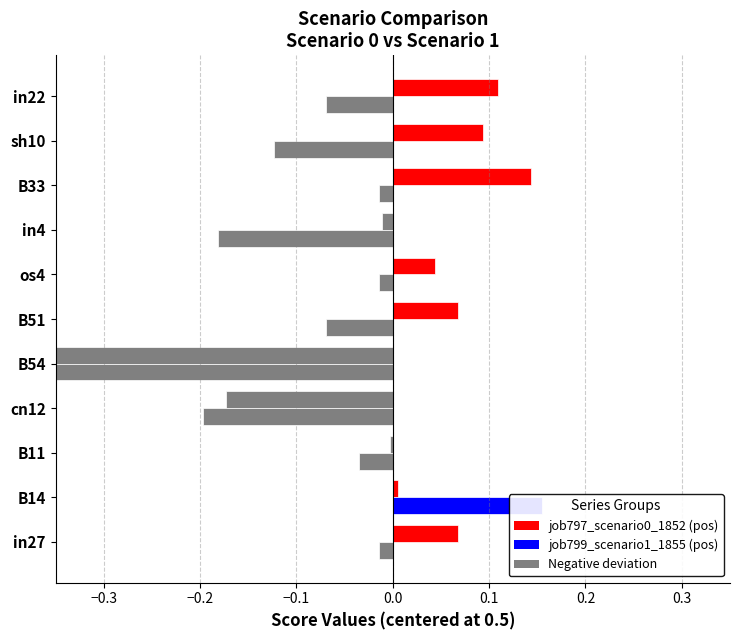

Reading left to right, extract all data points from this chart.

job797_scenario0_1852: 0.1	0.0	-0.0	-0.2	-0.4	0.1	0.0	-0.0	0.1	0.1	0.1
job799_scenario1_1855: -0.0	0.2	-0.0	-0.2	-0.5	-0.1	-0.0	-0.2	-0.0	-0.1	-0.1